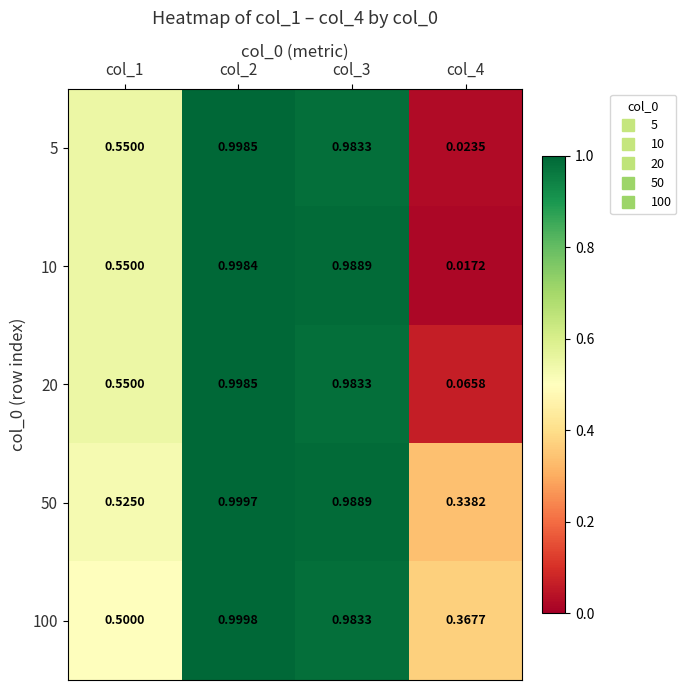

Is the value of 20 at col_3 greater than the value of 5 at col_4?

Yes